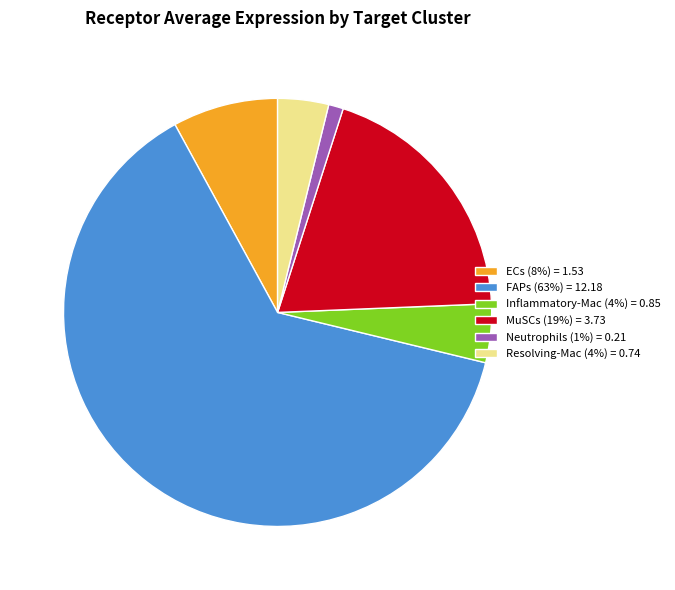

What is the smallest slice in the pie chart?

Neutrophils